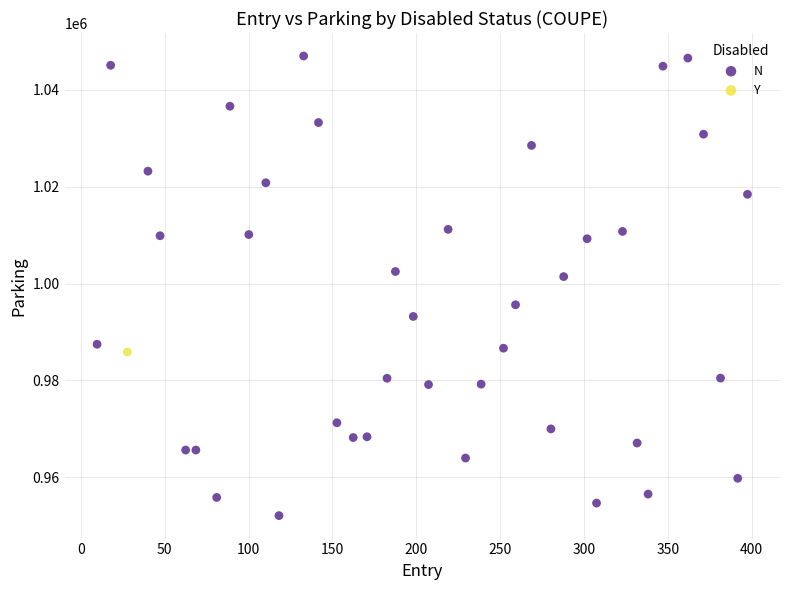

What are all the series names shown in the legend?

N, Y